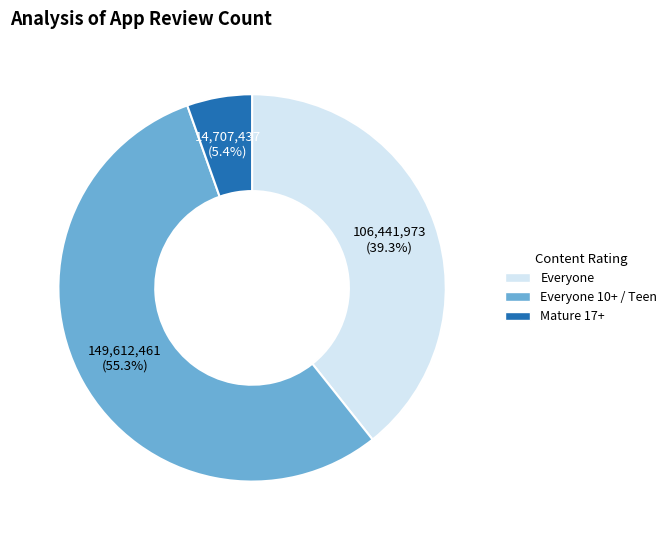

Is there any slice that represents more than half of the pie?

Yes